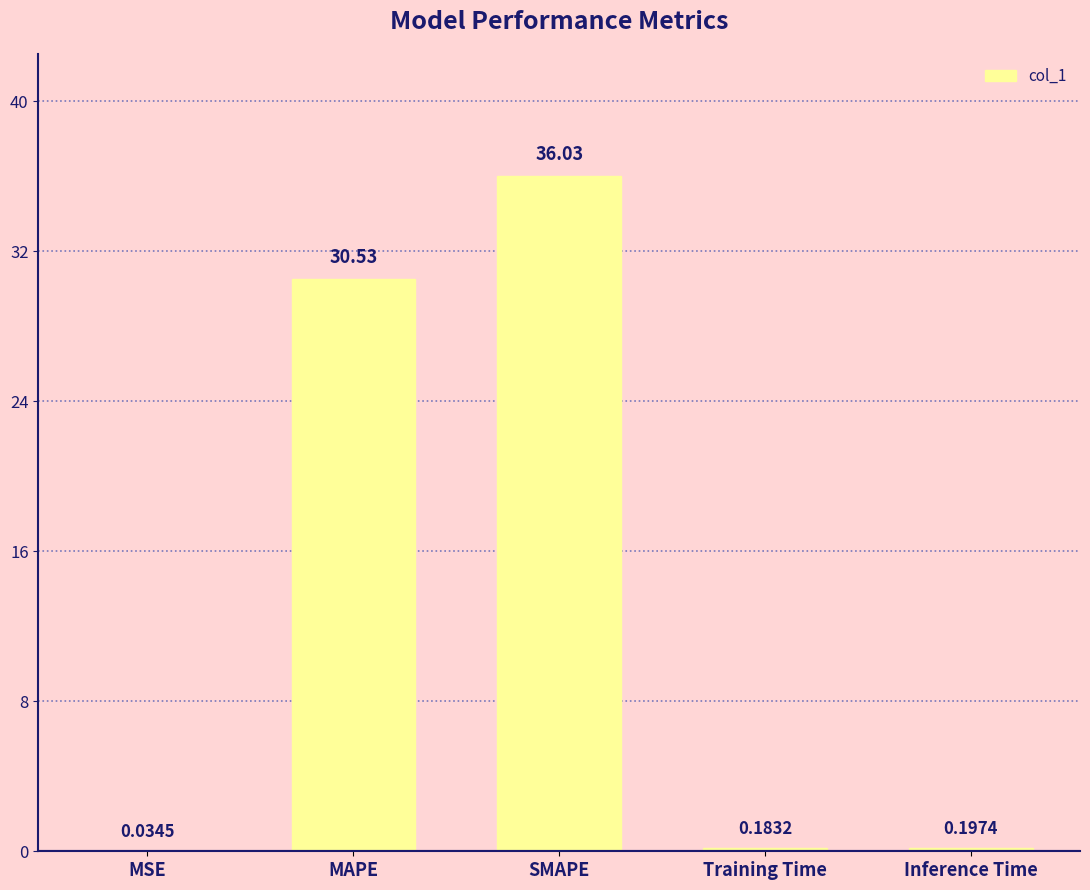

Which has a higher value, Training Time or MSE?

Training Time